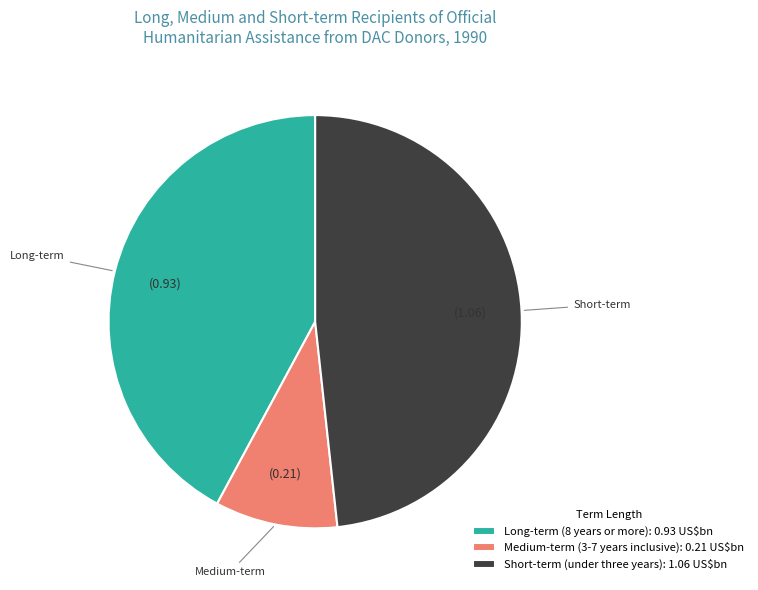

Is there a majority slice in this chart?

No